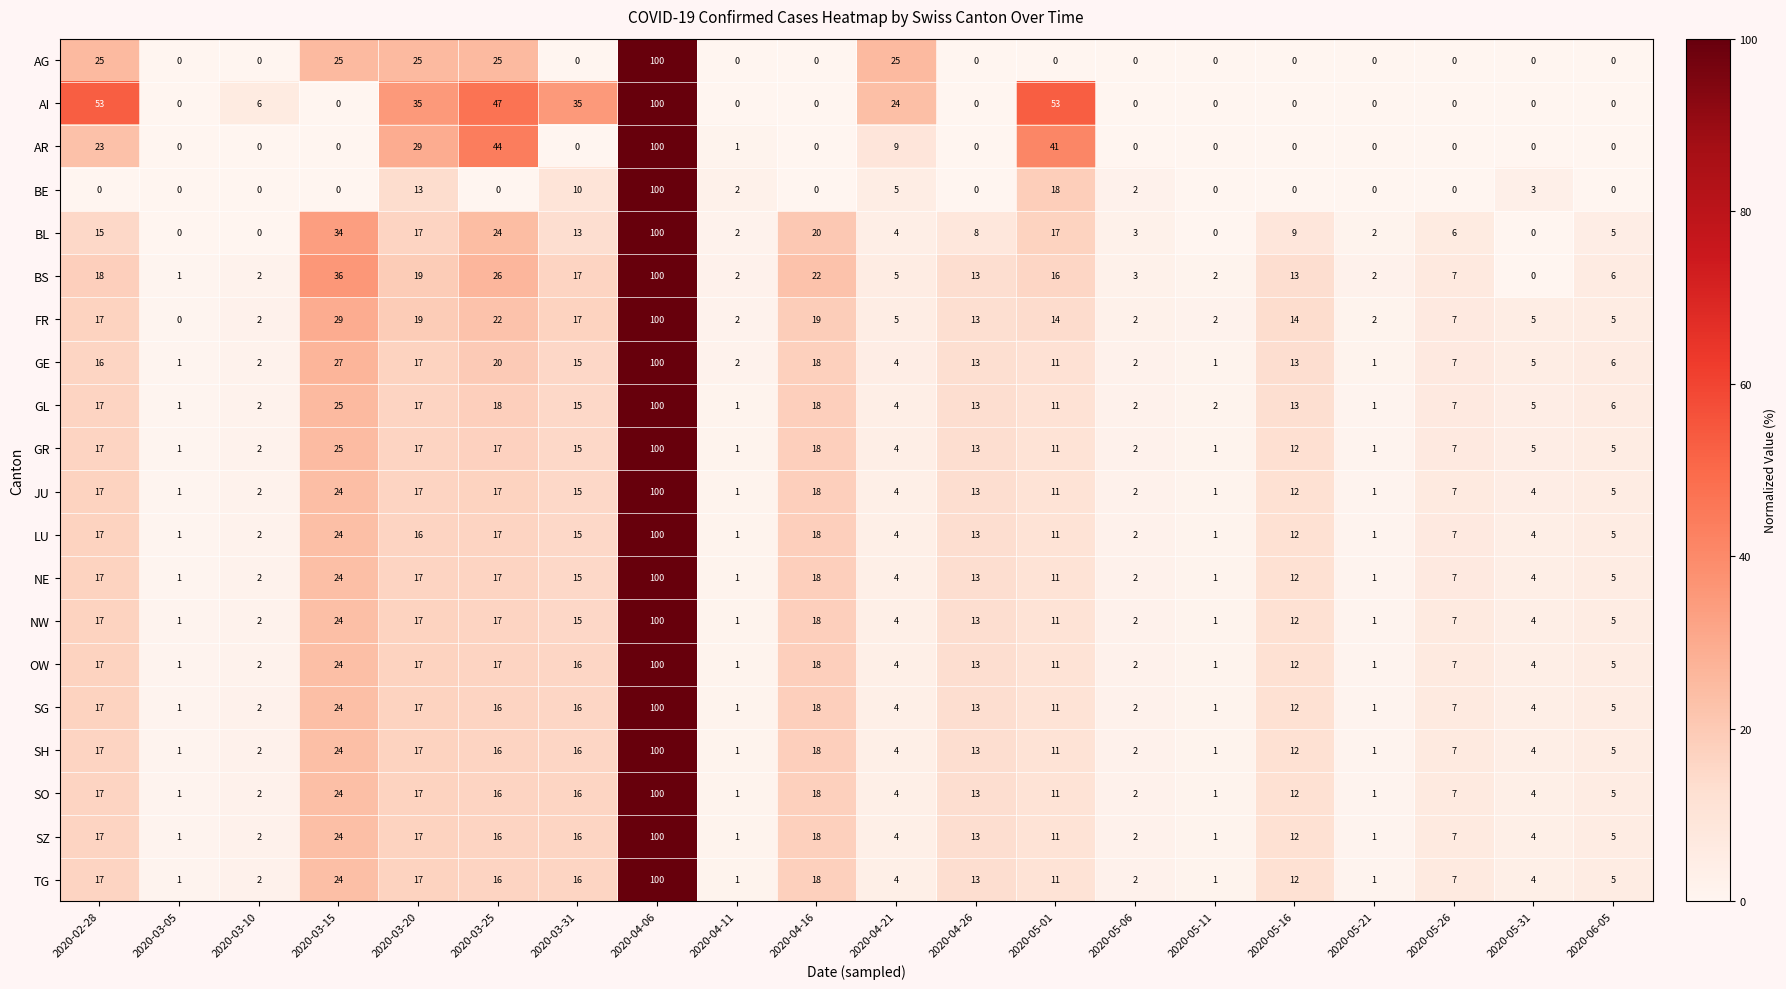

What is the spread (max minus min) of values at 2020-02-28?

53